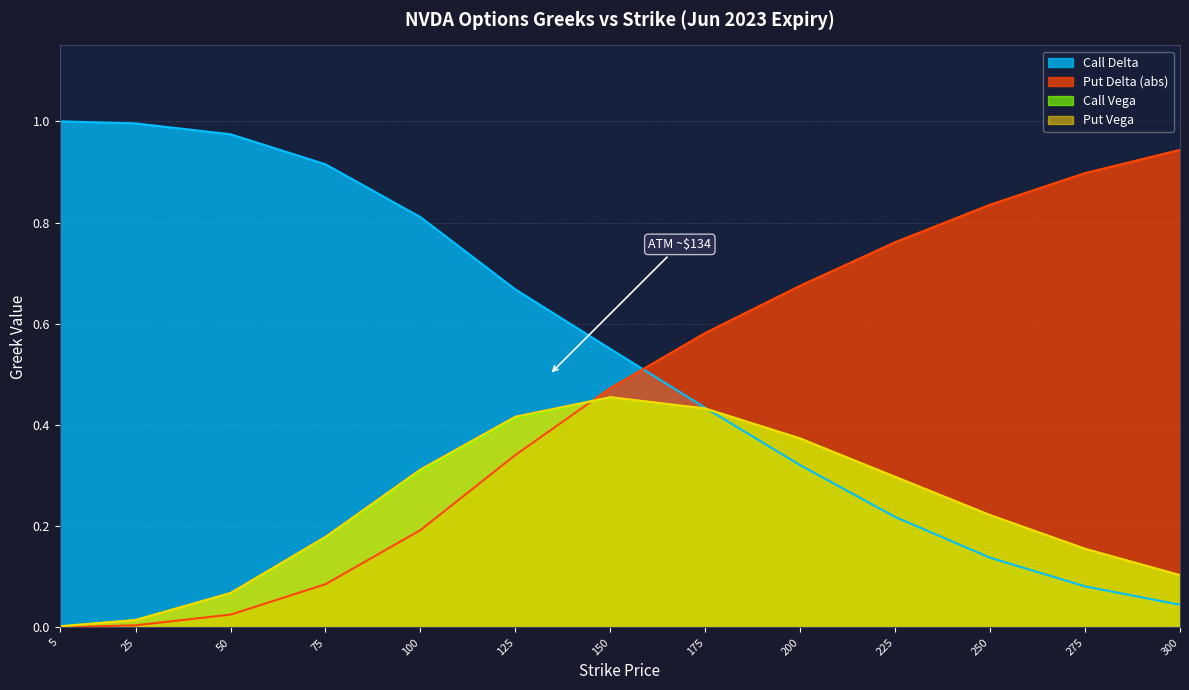

What is the highest value of the Call Delta series?

1.0